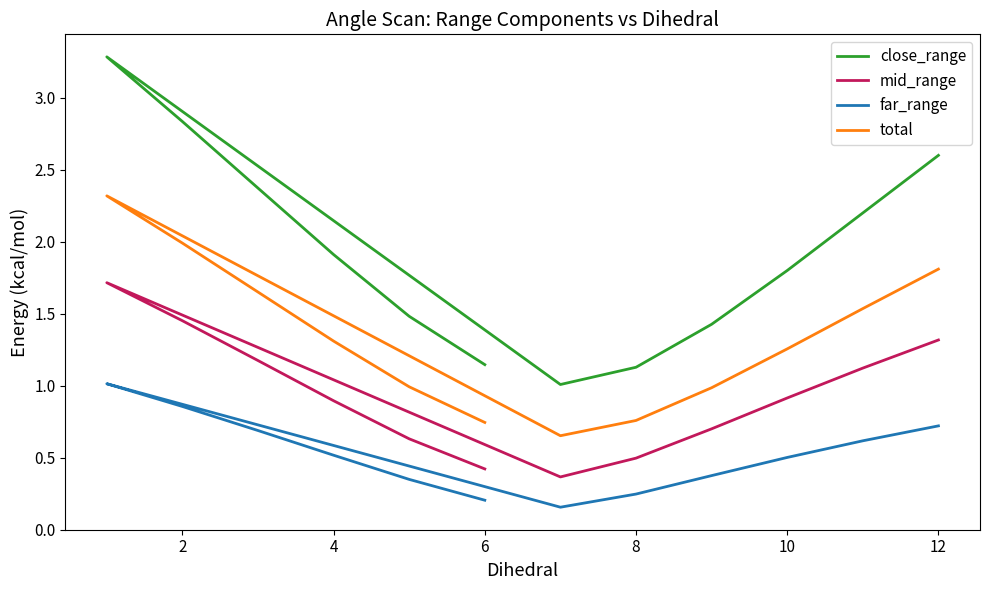

Rank the series at 12 from lowest to highest value.

far_range, mid_range, total, close_range